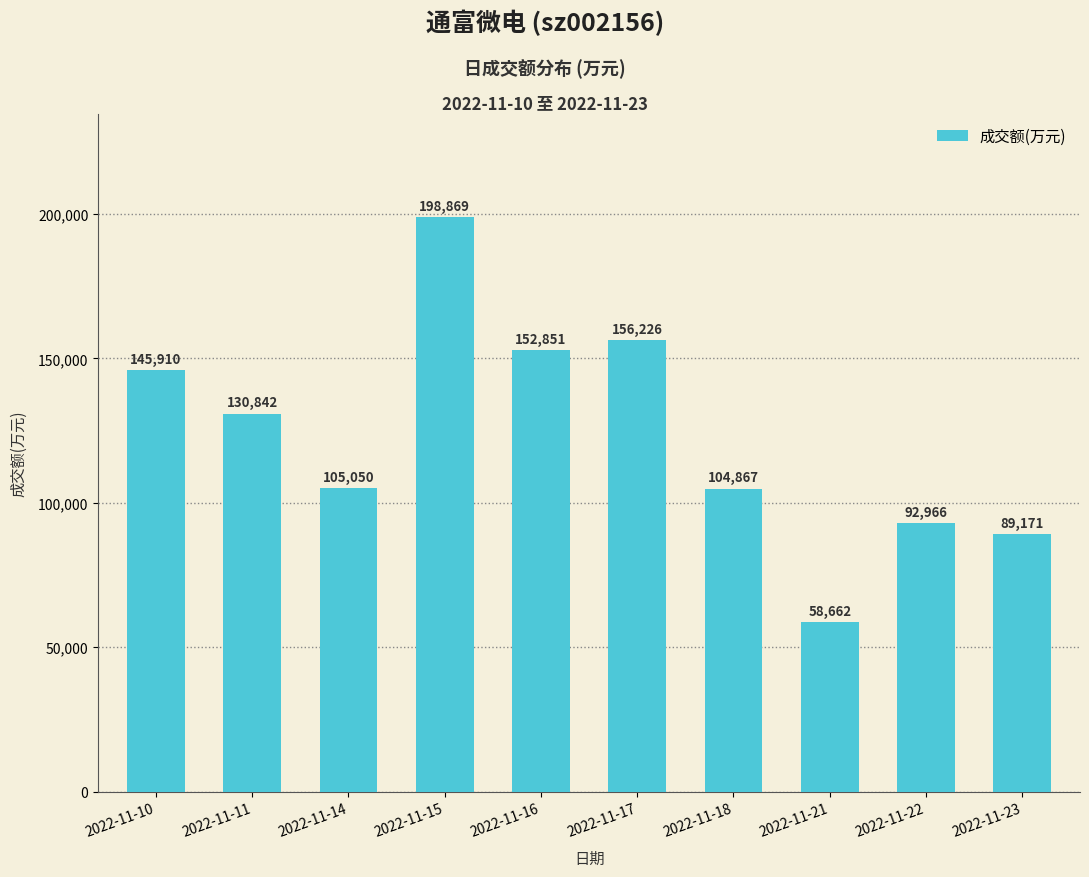

Approximately how many times larger is the value at 2022-11-23 compared to 2022-11-22?

1.0